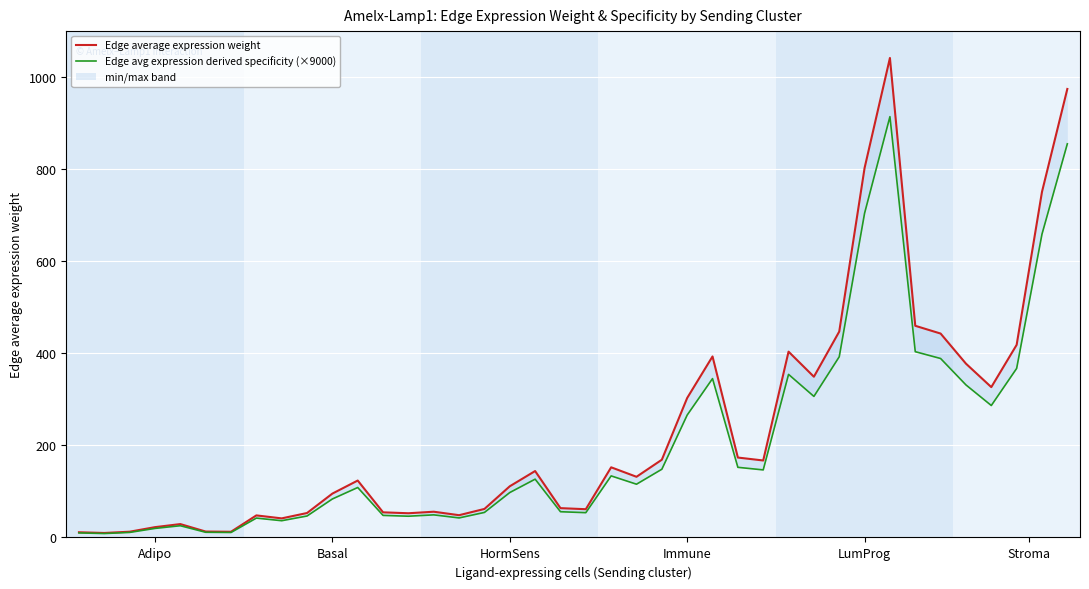

Which series has the largest total across all categories?

Edge average expression weight